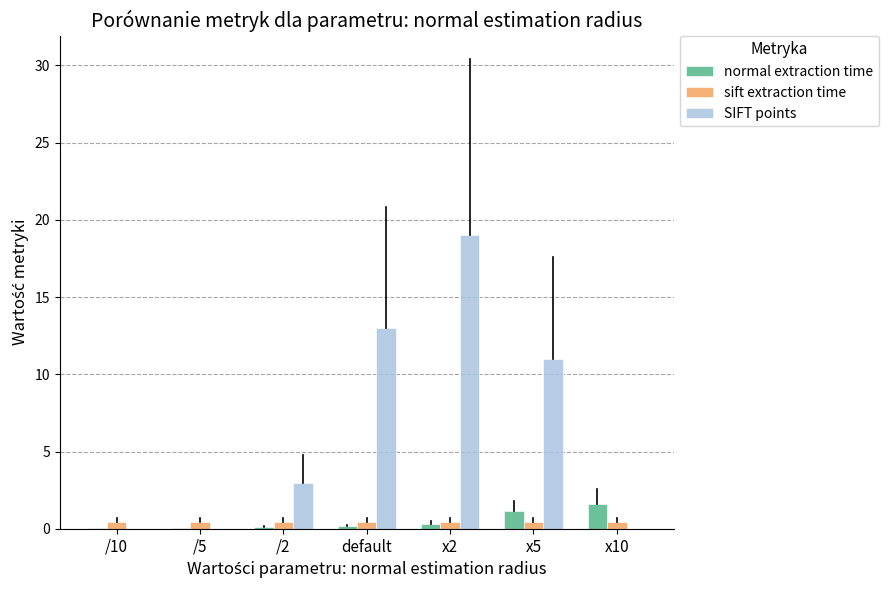

What is the sum of the normal extraction time values at /10 and /5?

0.1